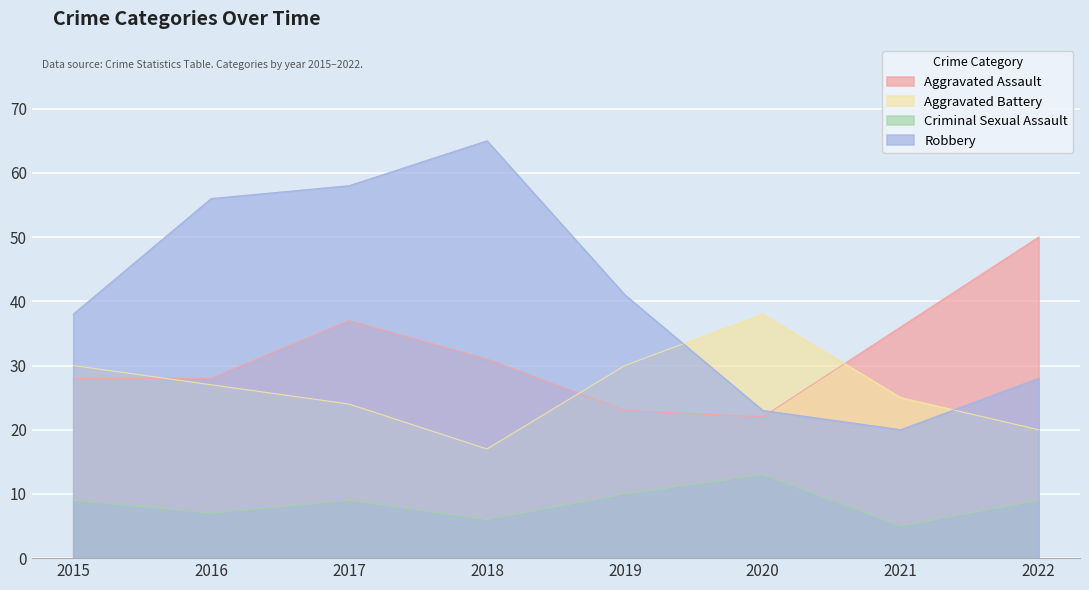

The value of Aggravated Assault at 2020 is 22. True or false?

True